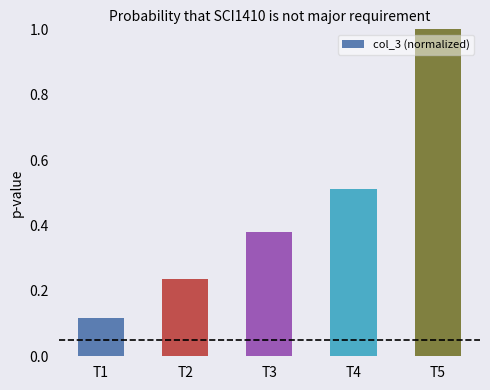

Between T4 and T1, which is larger?

T4